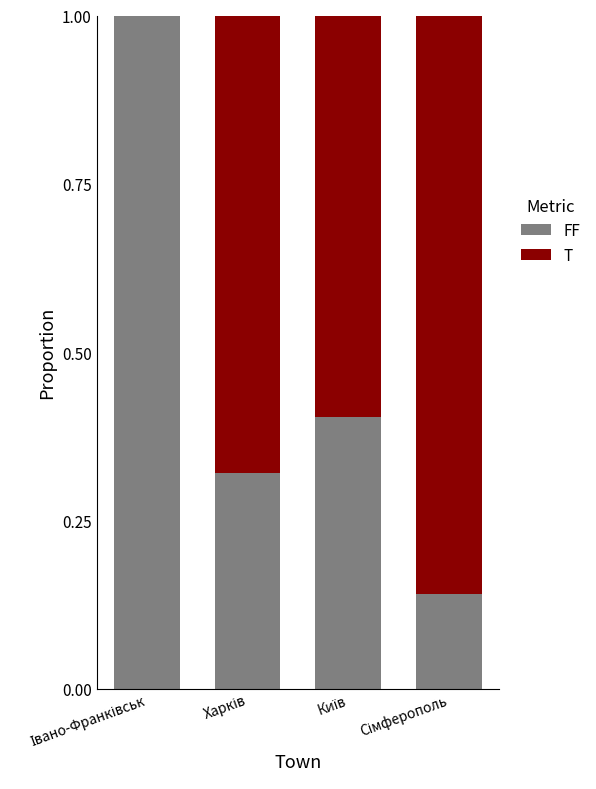

What is the maximum value for FF?

1.0